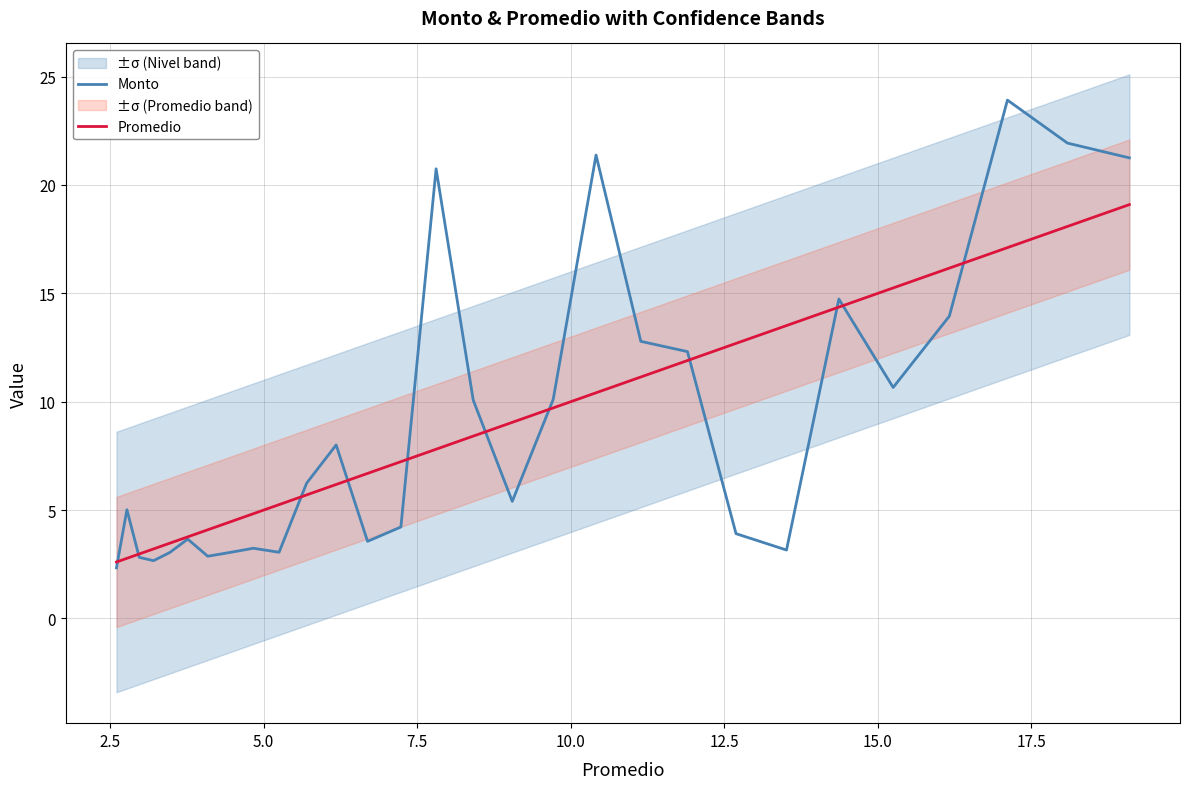

What is the minimum value for Monto?

2.3